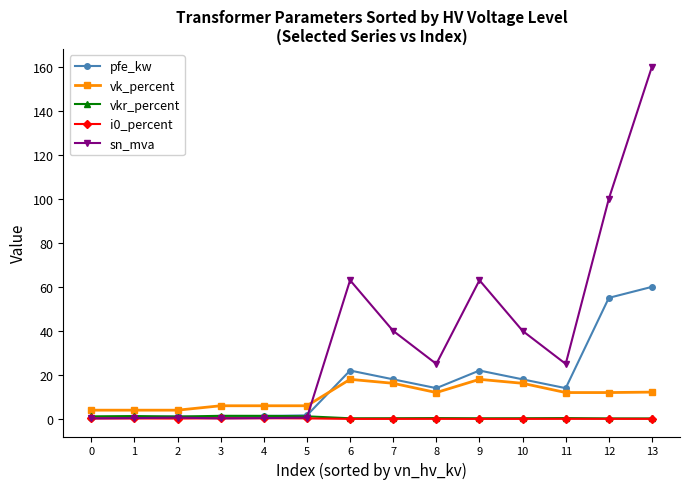

True or false: vk_percent and i0_percent intersect in this chart.

False